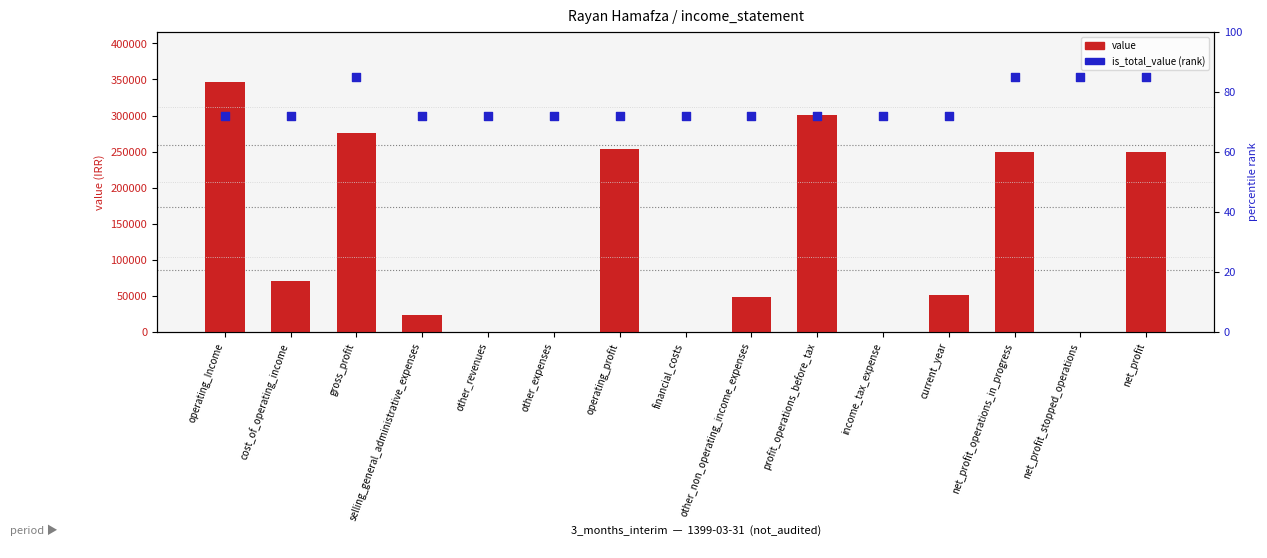

What is the total value across all series at profit_operations_before_tax?

301322